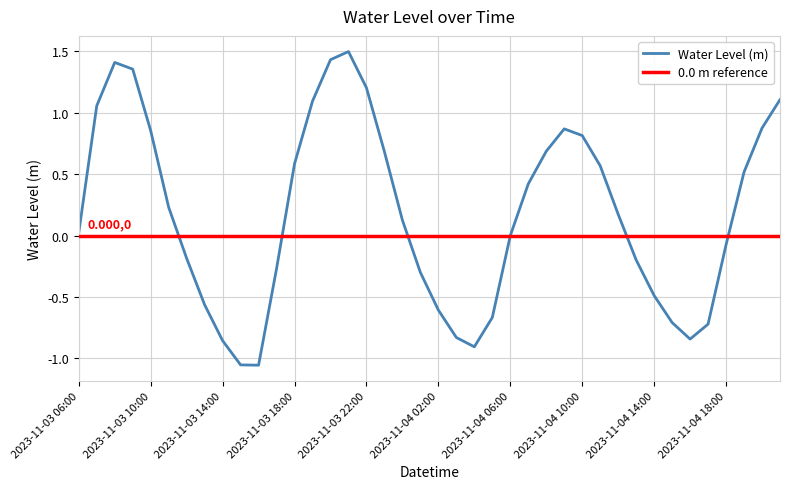

Which category has the lowest value across all series?

2023-11-03 16:00